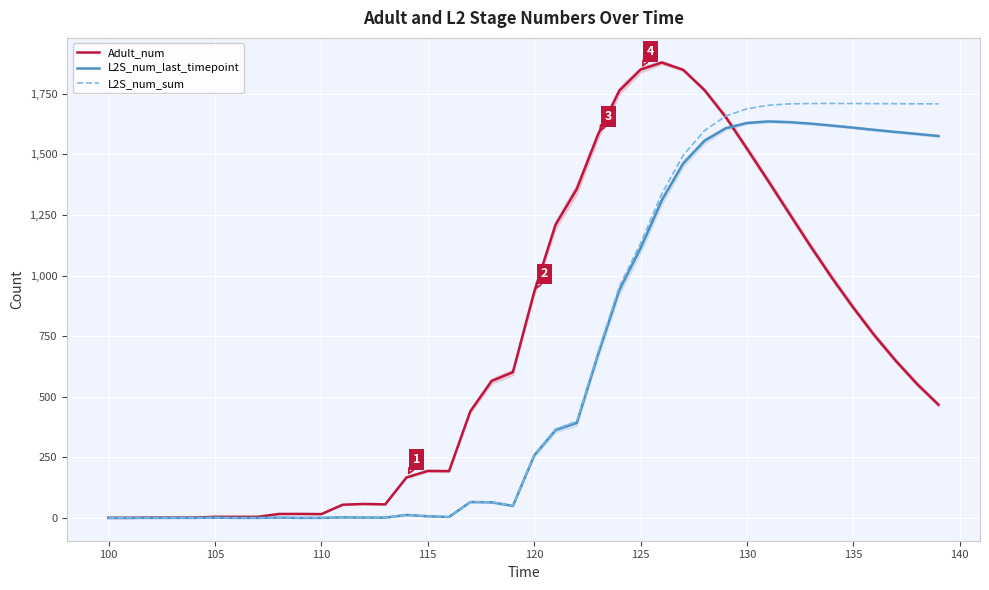

At how many categories does at least one series exceed 358?

23